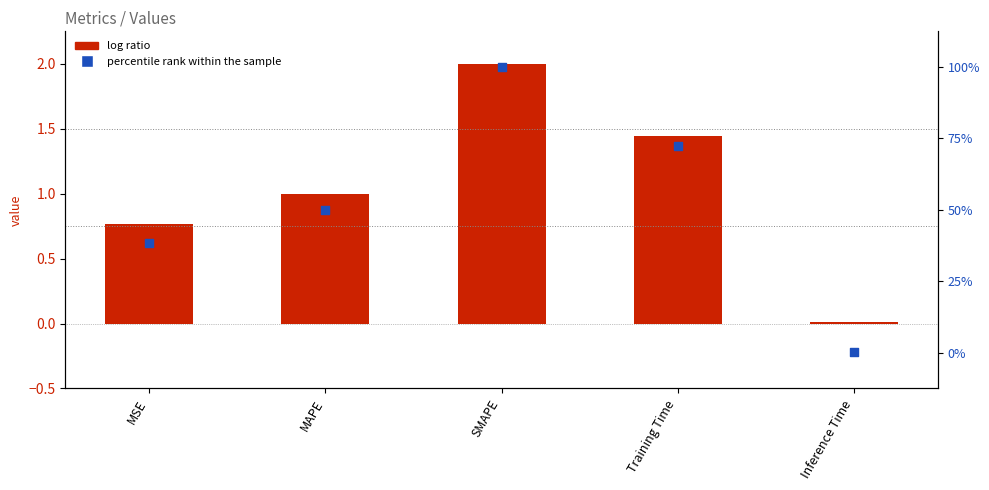

Which series reaches the minimum Y coordinate?

col_1